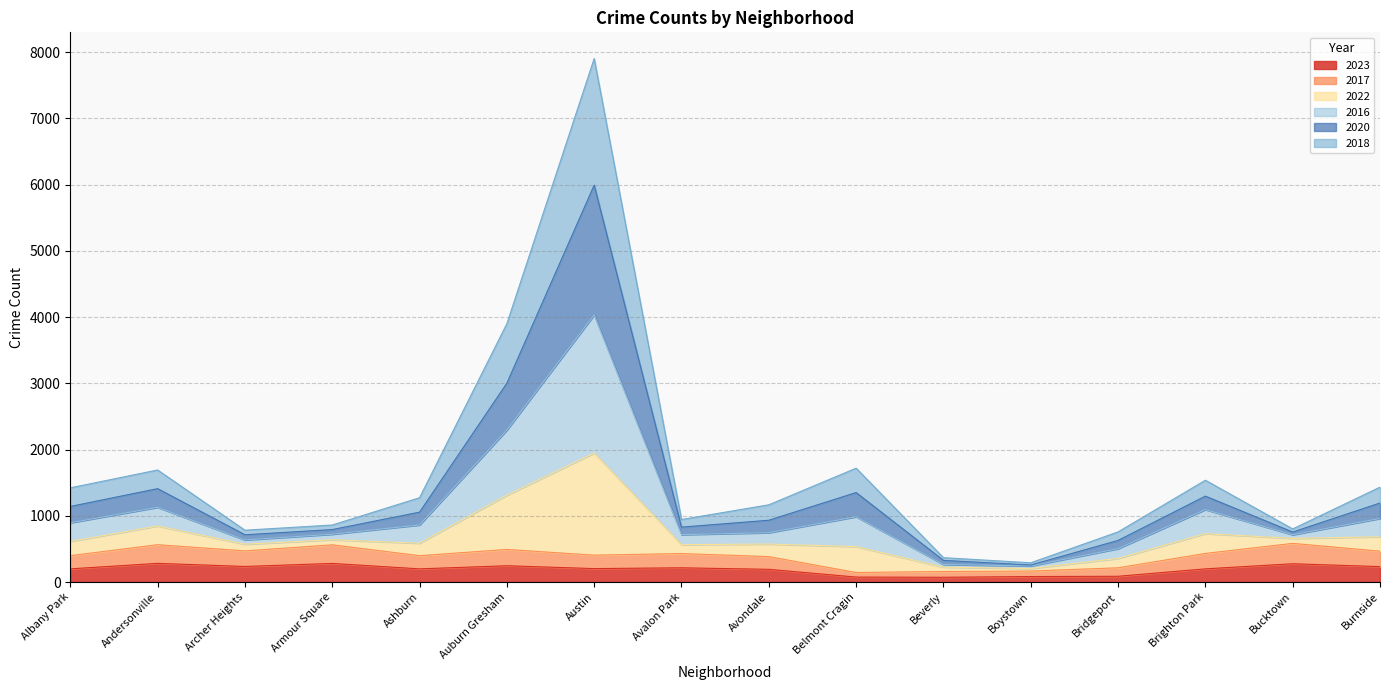

How many categories are shown in the chart?

16